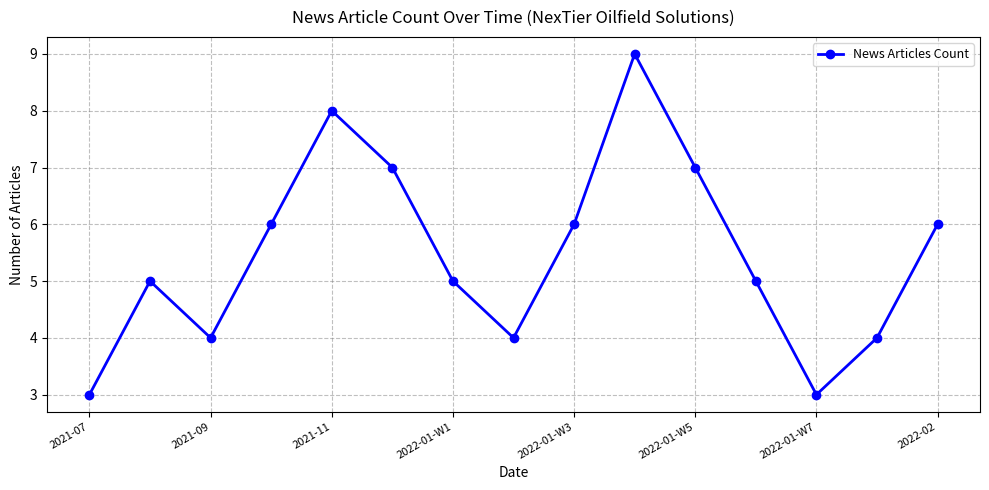

How many points are higher than both their immediate neighbors (excluding endpoints)?

3